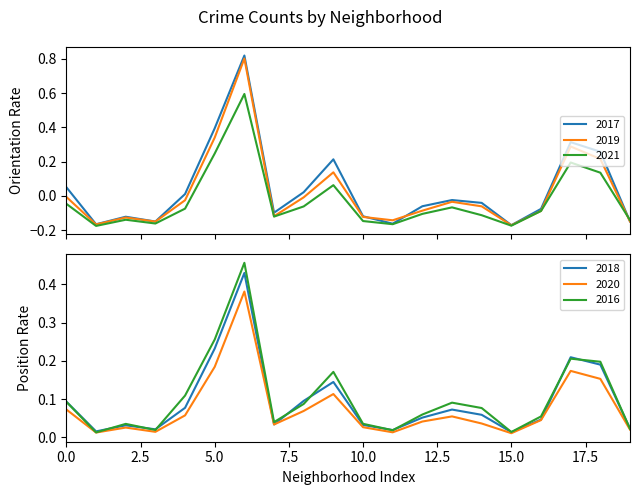

In 2017, how many points are lower than both neighbors (excluding endpoints)?

5